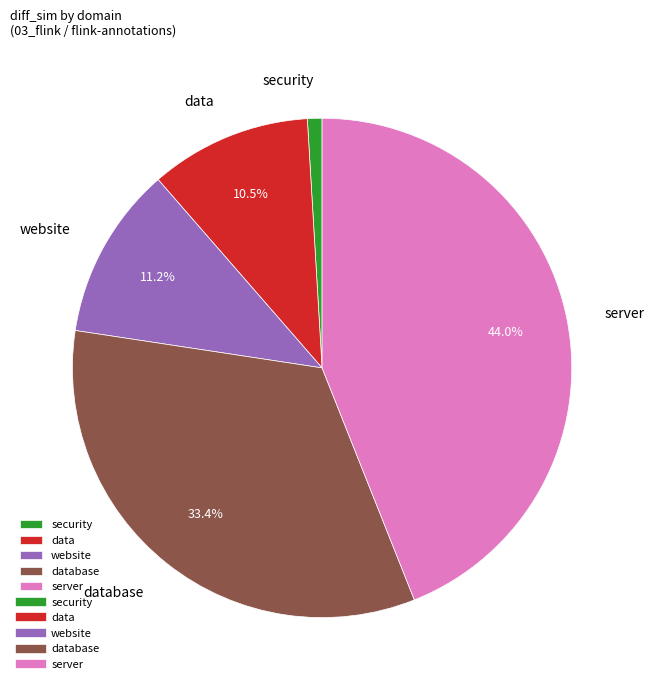

Combined, do website and server account for over 50%?

Yes